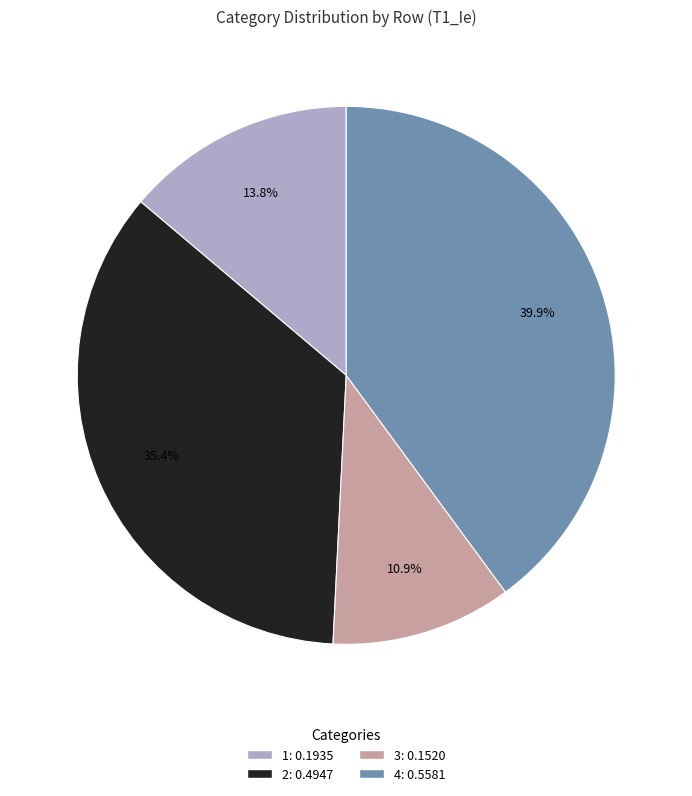

How many segments does this pie chart have?

4